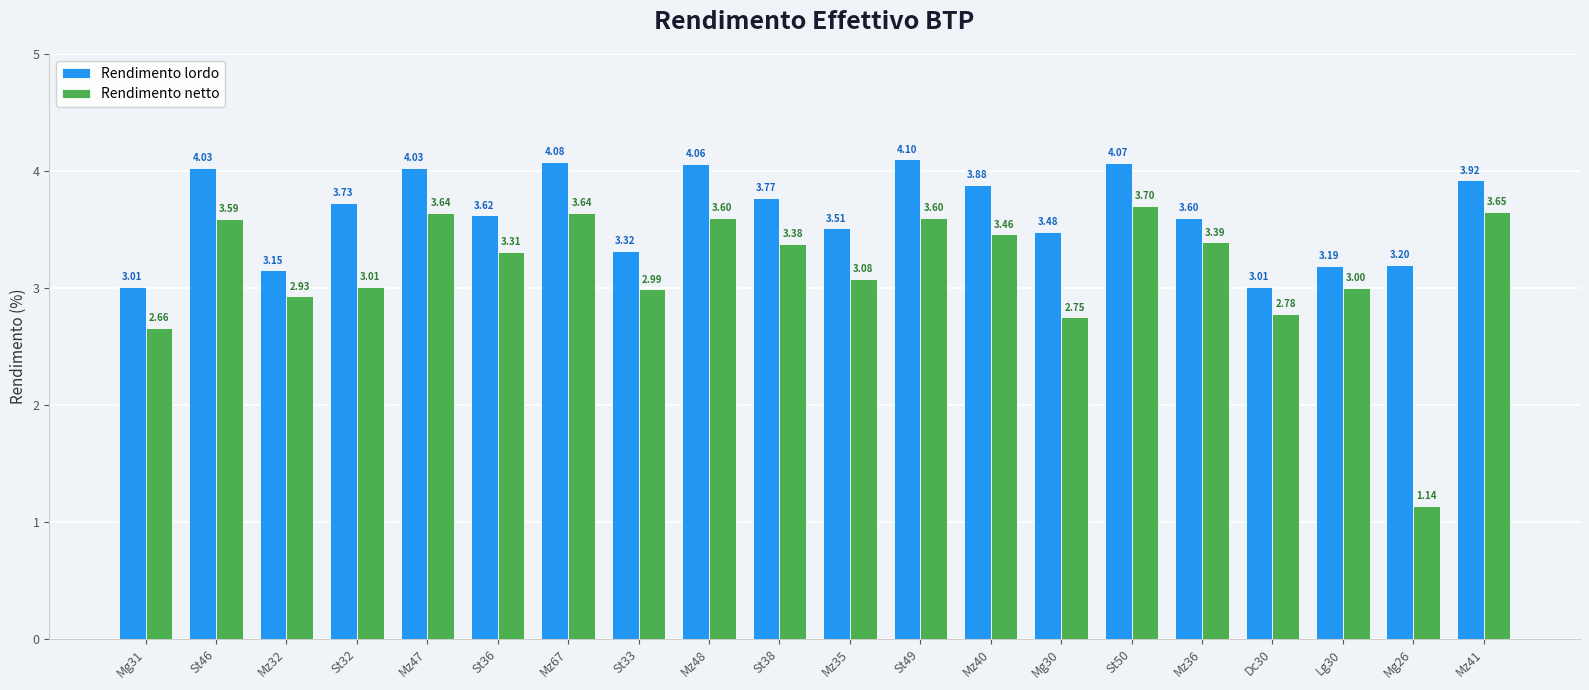

Where does the Rendimento netto series first go above 3?

St46